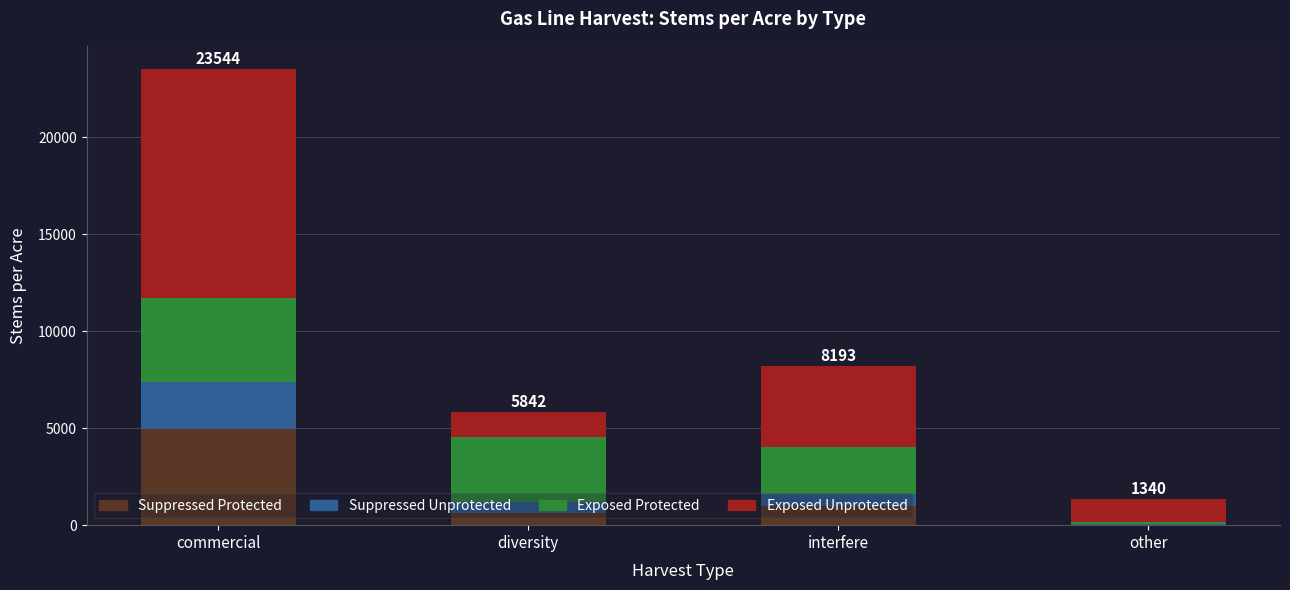

What are all the series names shown in the legend?

Suppressed Protected, Suppressed Unprotected, Exposed Protected, Exposed Unprotected